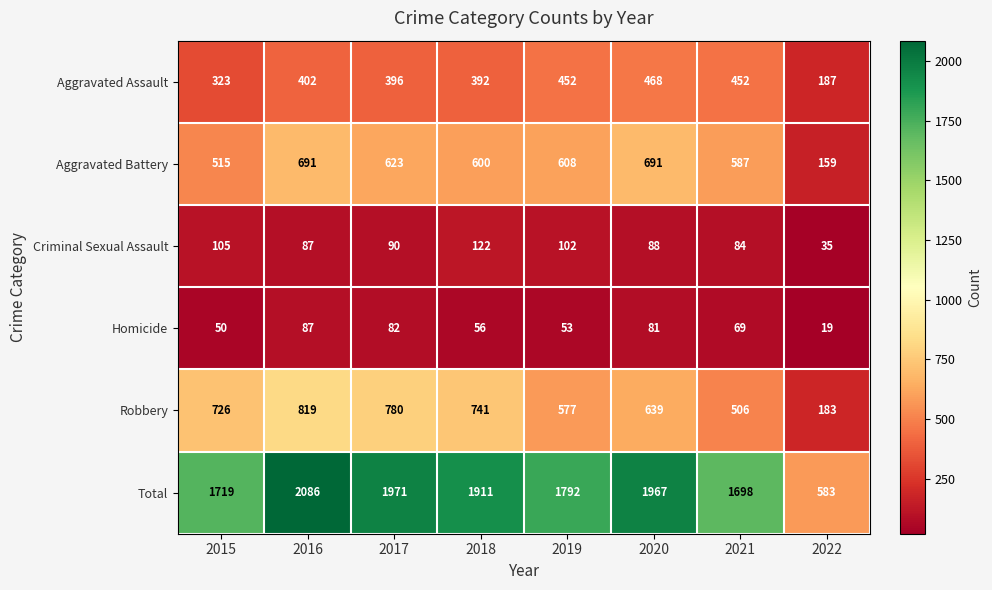

Rank the series by their maximum value, from lowest to highest.

Homicide, Criminal Sexual Assault, Aggravated Assault, Aggravated Battery, Robbery, Total